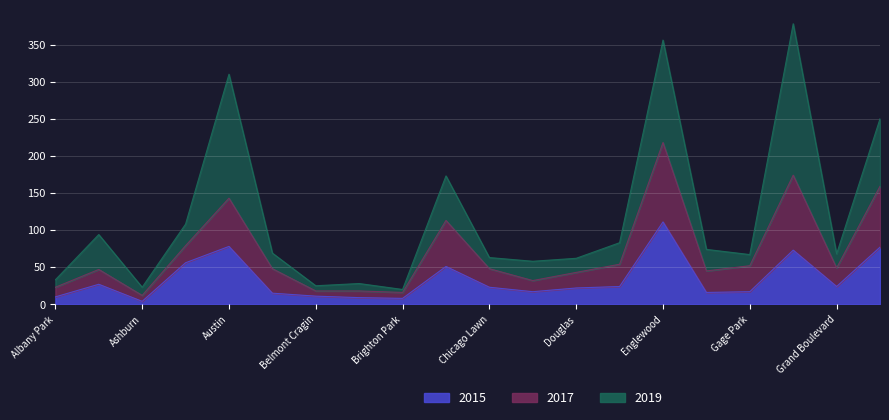

What is the highest value of the 2017 series?

107